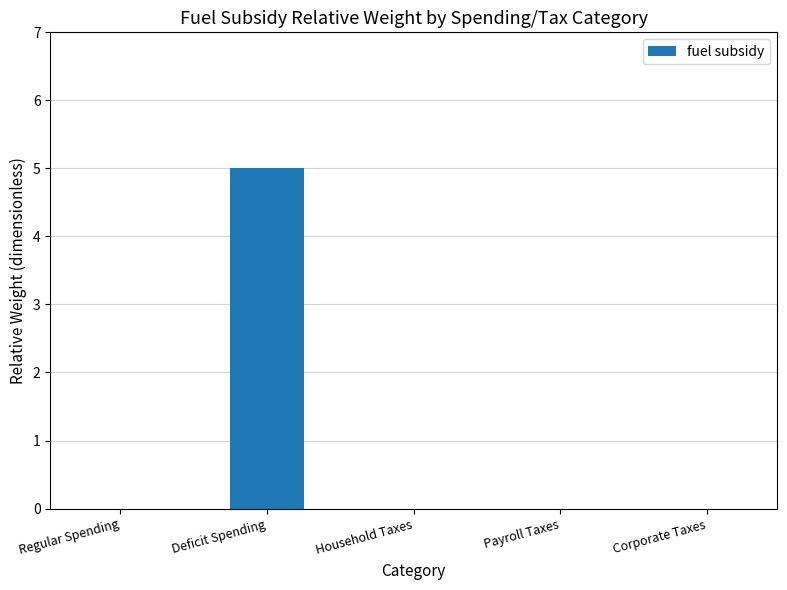

What is the change in value from Deficit Spending to Household Taxes?

-5